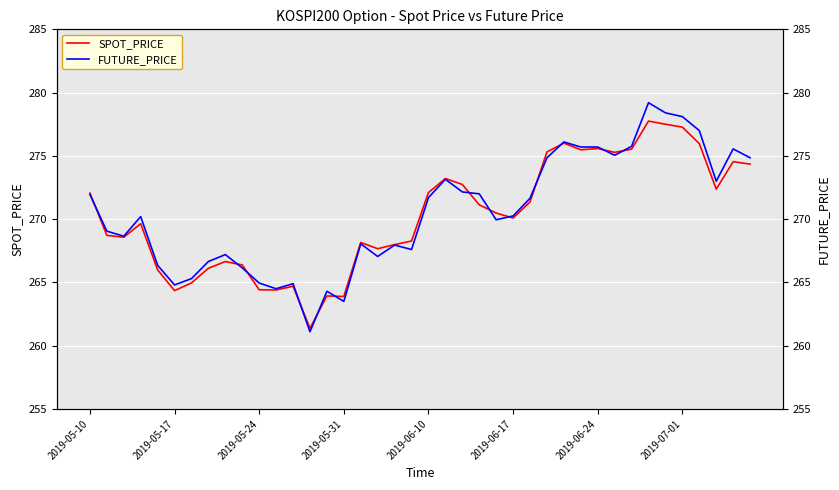

In SPOT_PRICE, how many points are lower than both neighbors (excluding endpoints)?

10